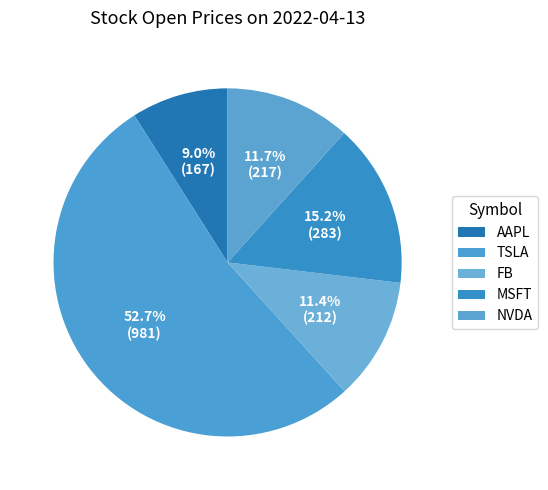

Which slice is the largest?

TSLA